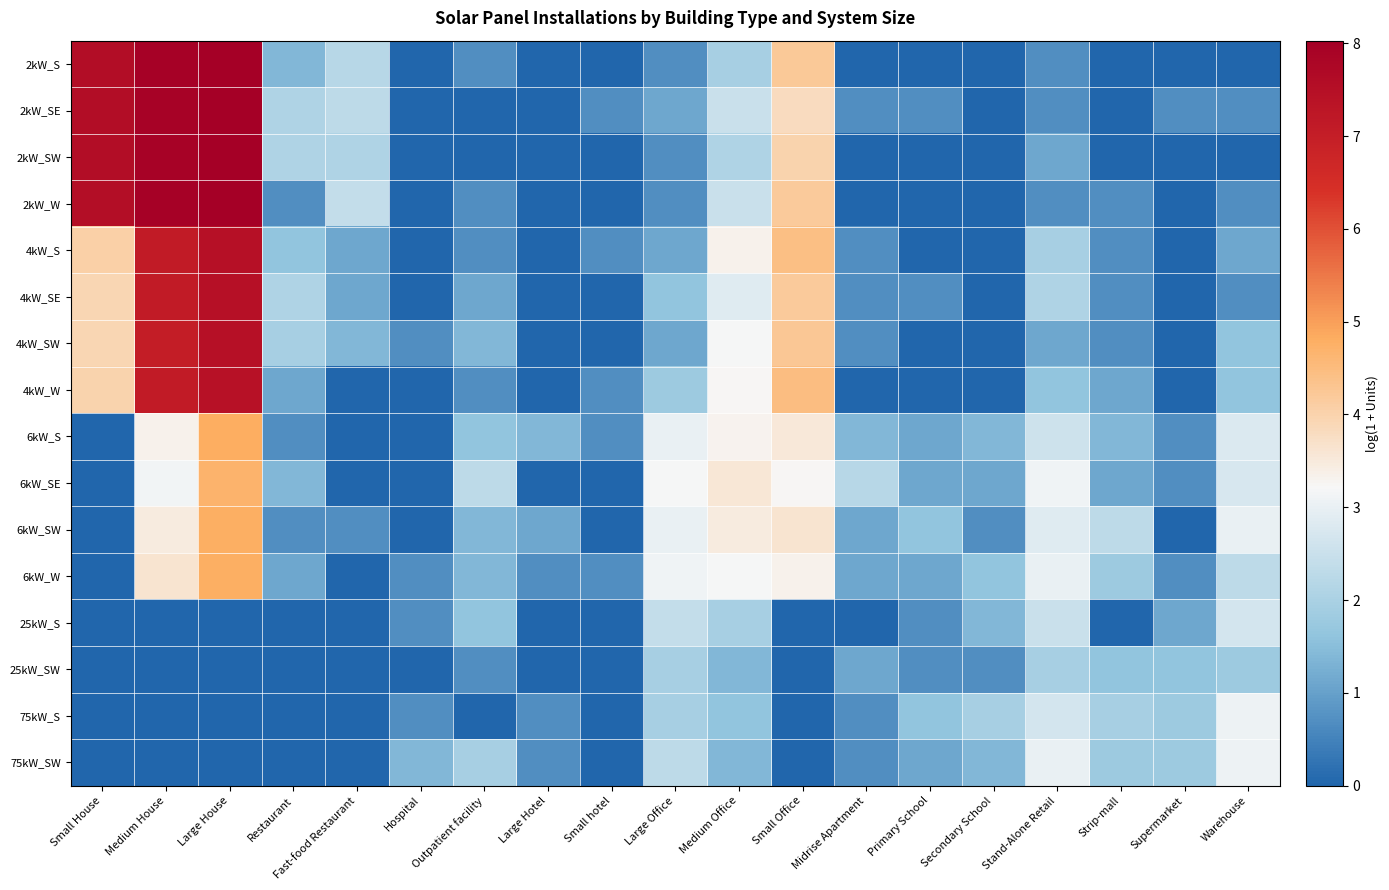

At how many categories does at least one series exceed 1?

18